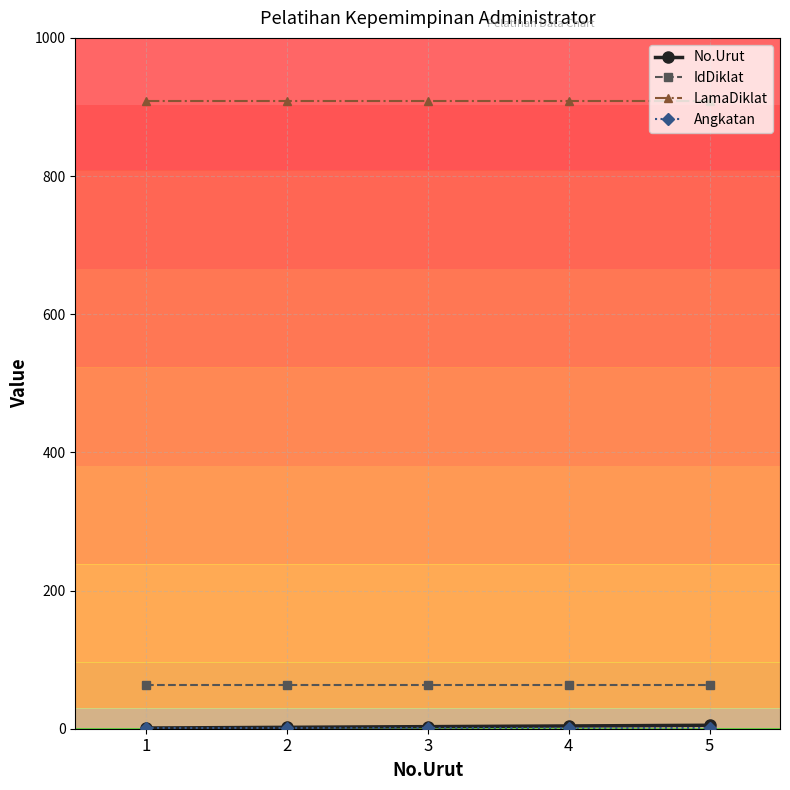

Which series has the largest total across all categories?

LamaDiklat